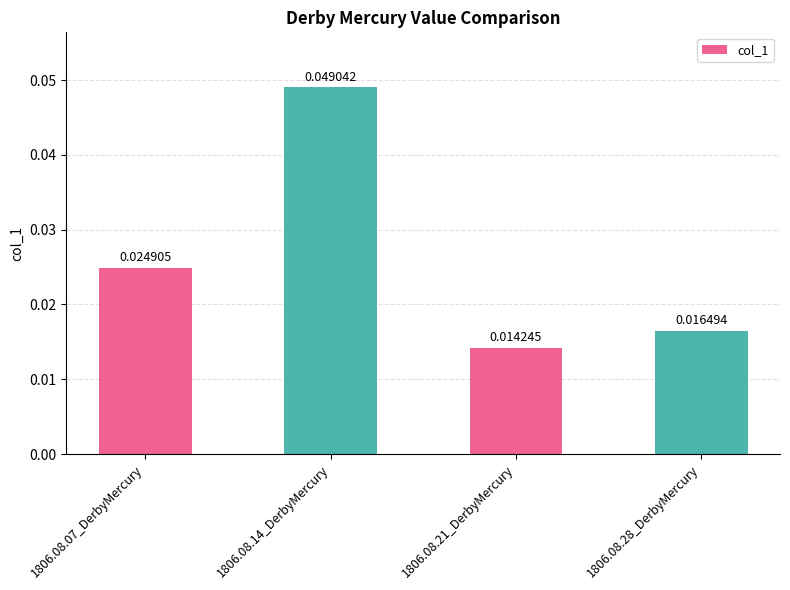

Between 1806.08.21_DerbyMercury and 1806.08.14_DerbyMercury, which is larger?

1806.08.14_DerbyMercury